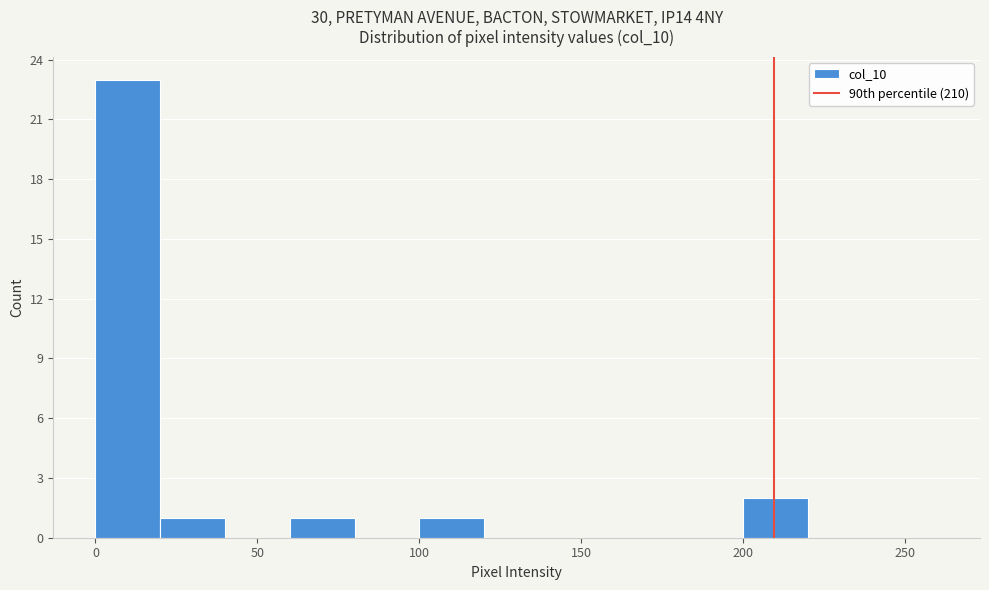

Which range on the x-axis has the tallest bar?

0 to 20